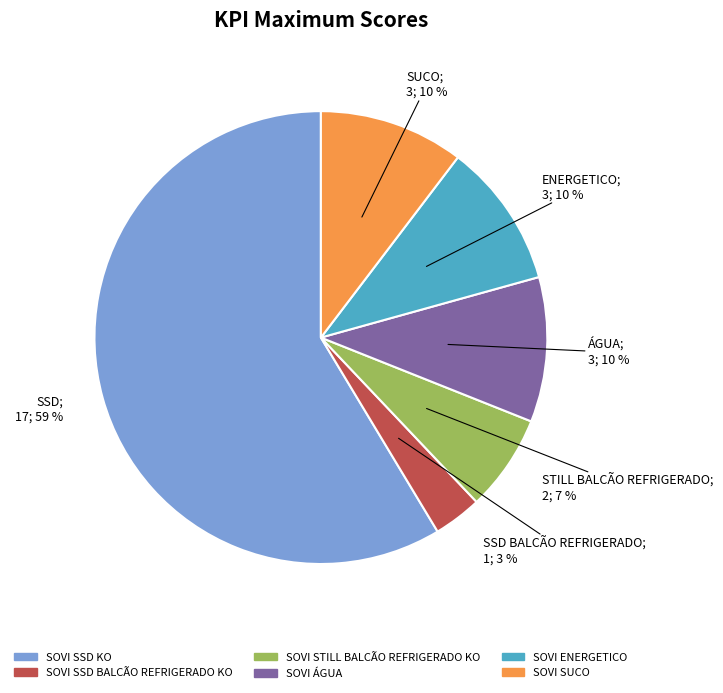

Does SOVI STILL BALCÃO REFRIGERADO KO account for over 50% of the chart?

No